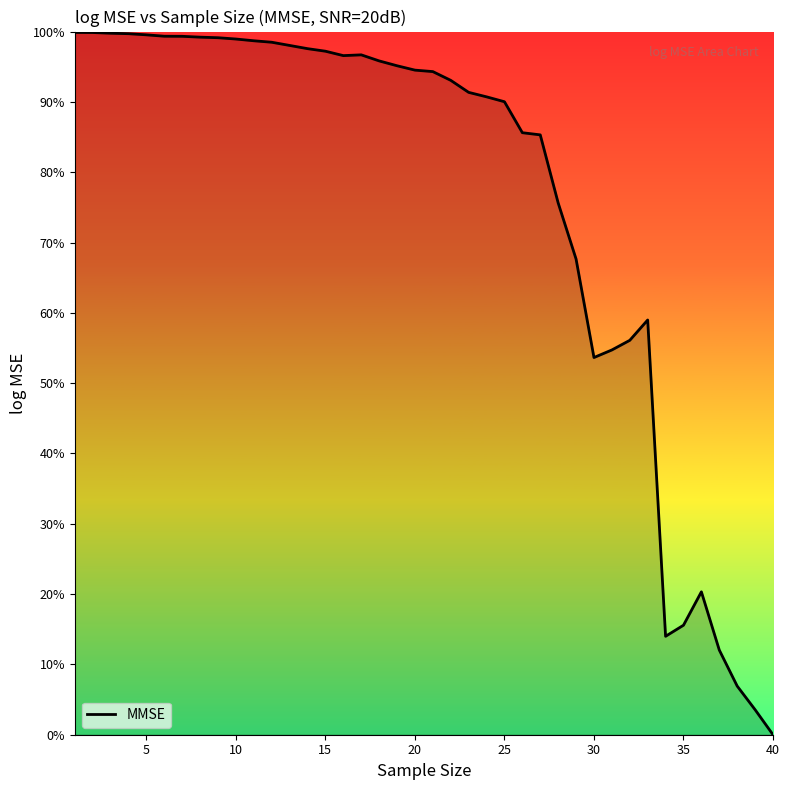

Does the chart display data point markers on the line(s)?

No